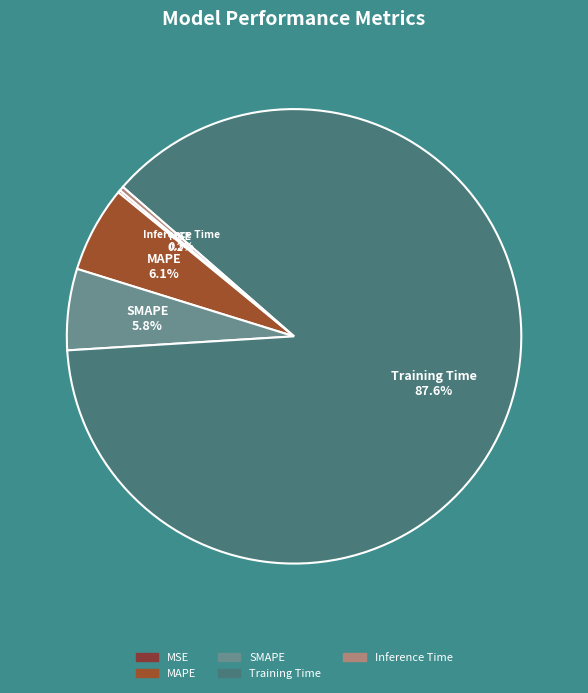

Combined, what portion of the pie is Inference Time and Training Time?

87.9%